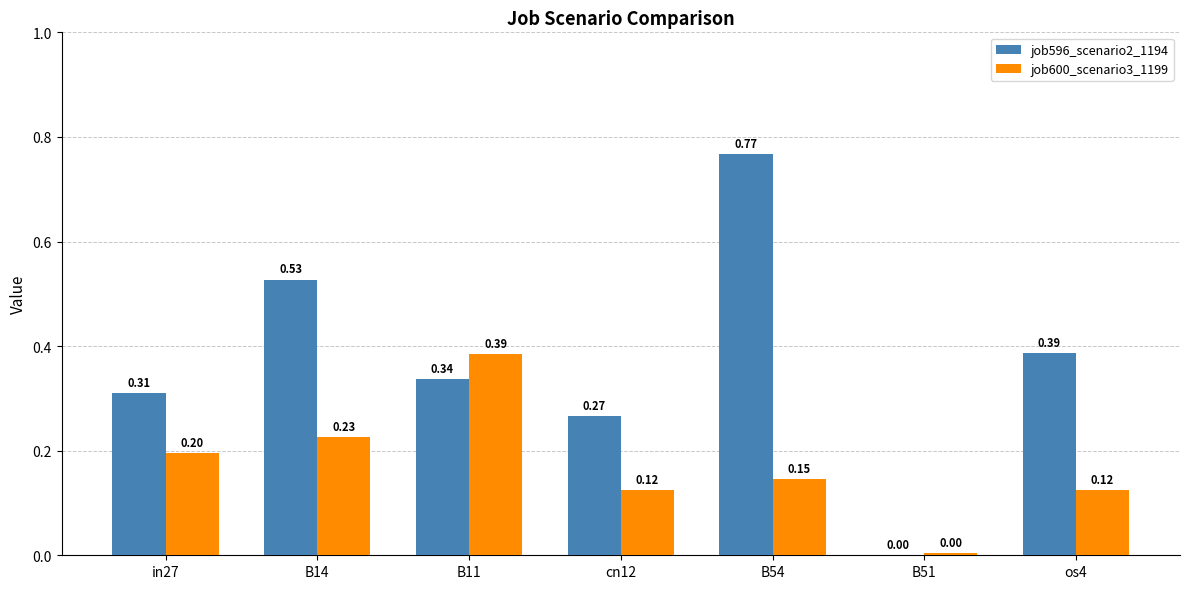

Which series has the largest total across all categories?

job596_scenario2_1194